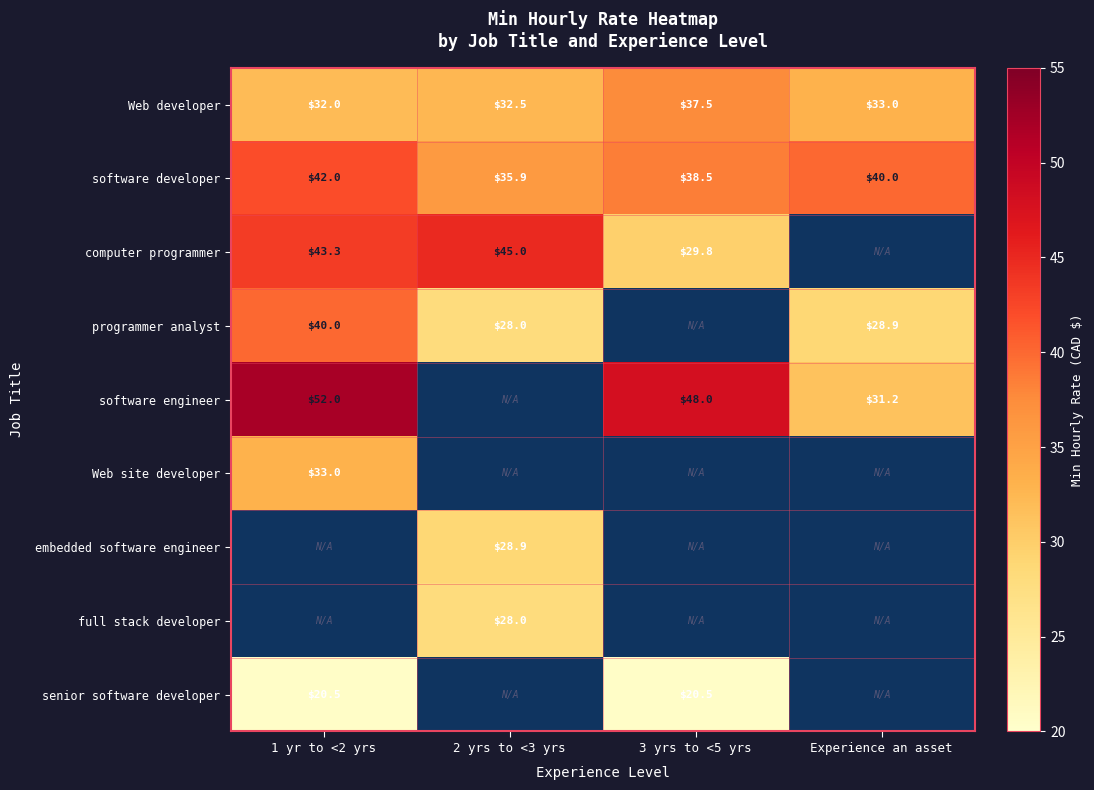

Which label corresponds to the largest value in the chart?

1 yr to <2 yrs